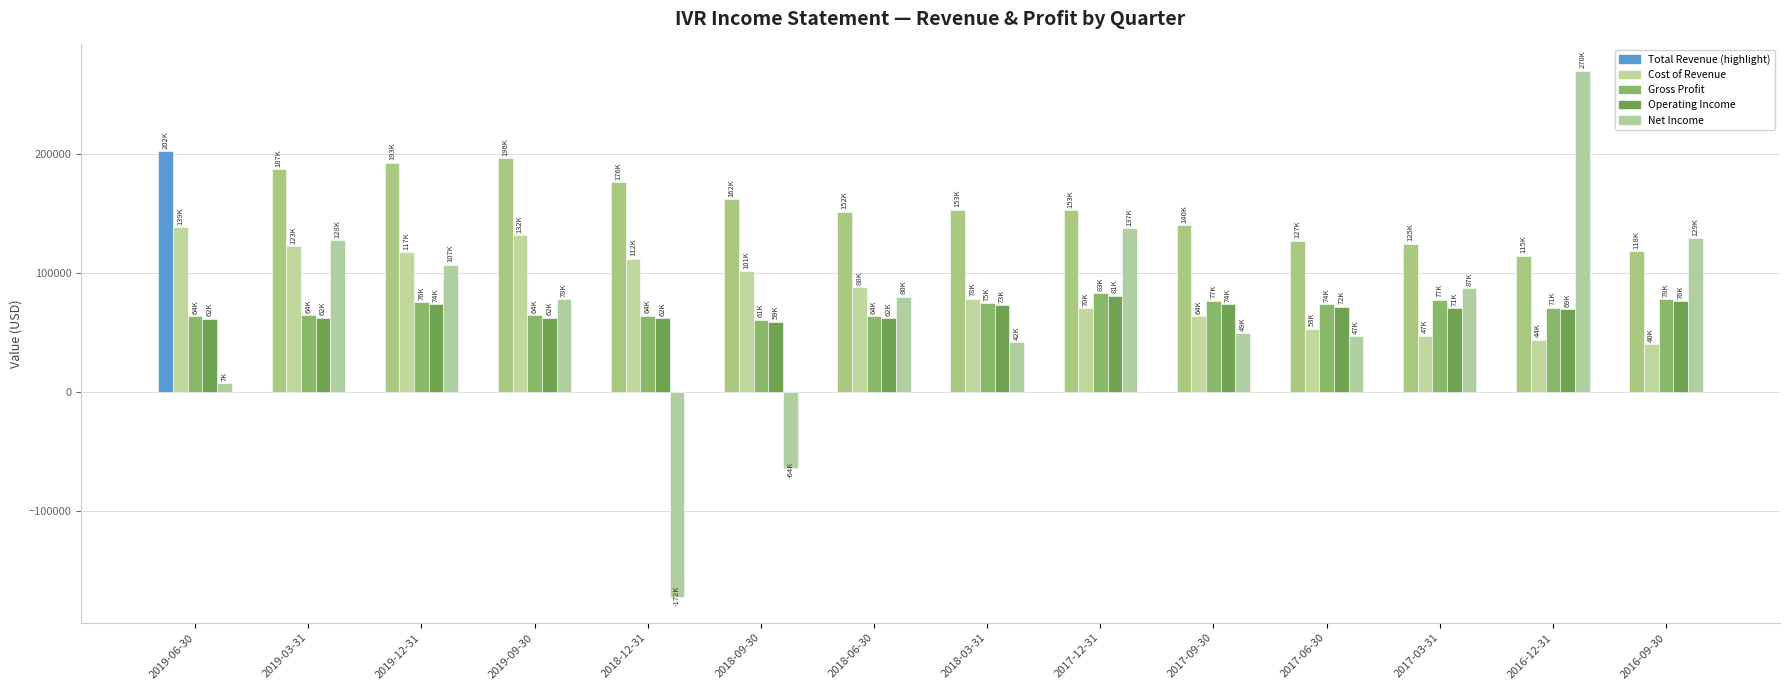

What position from the right is 2016-09-30?

1